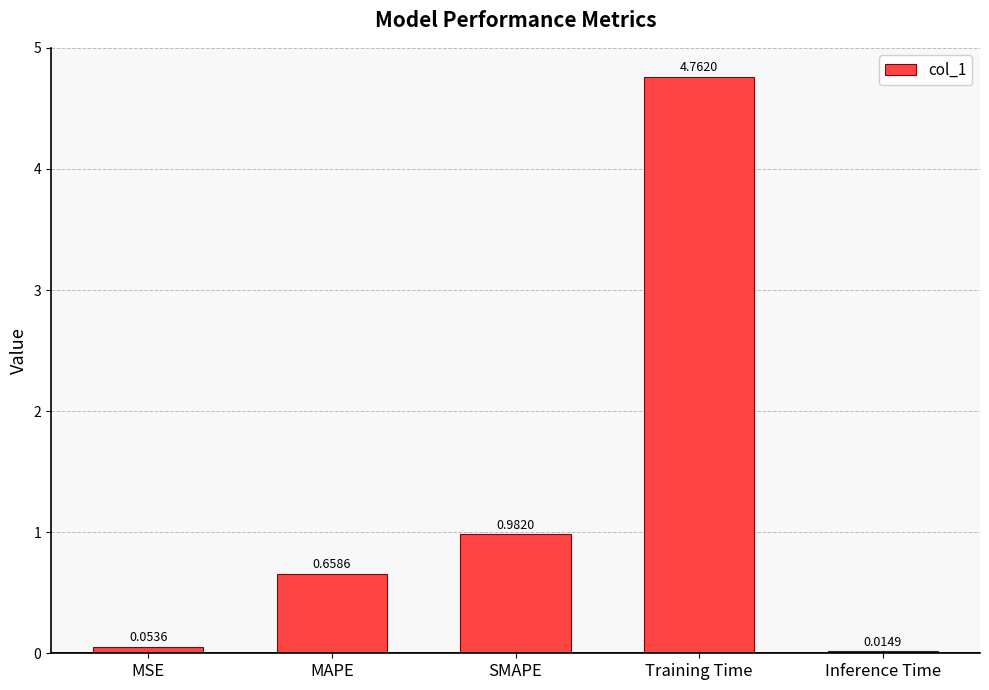

At which category does the chart reach its peak across all series?

Training Time